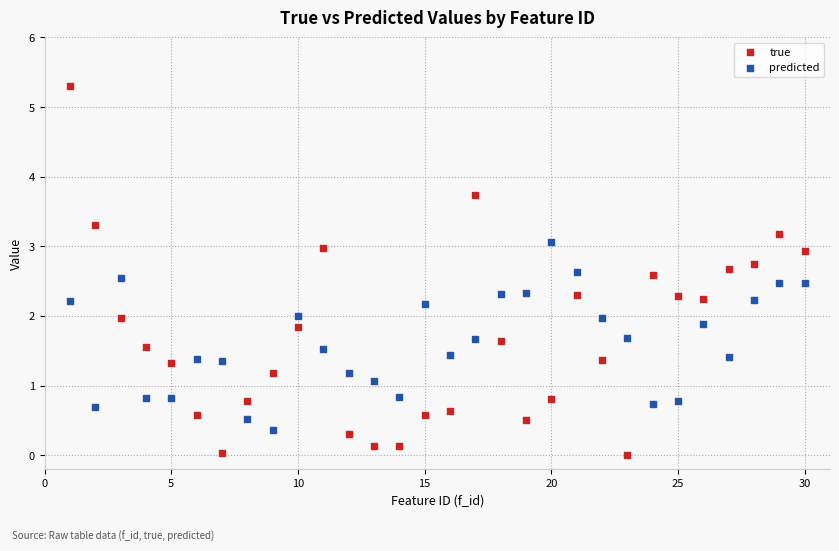

Which series contains the highest Y value?

true